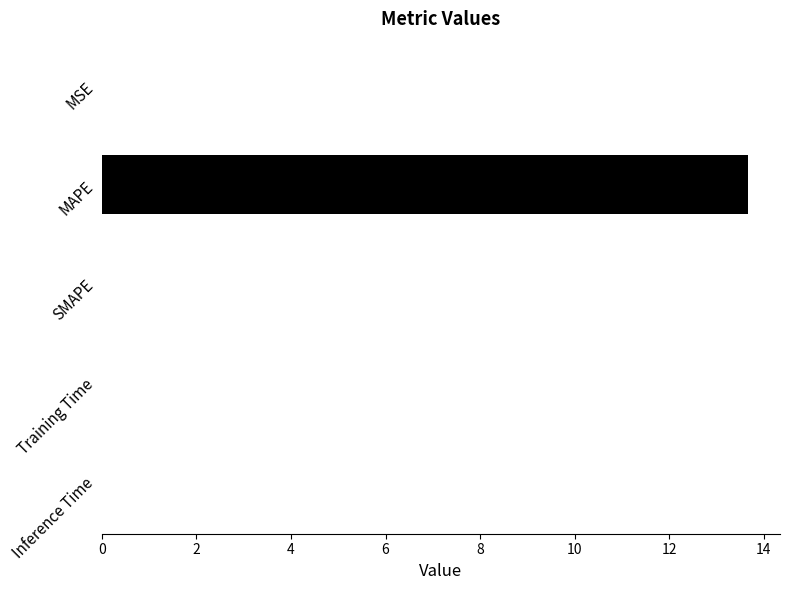

Which category has the highest value across all series?

MAPE